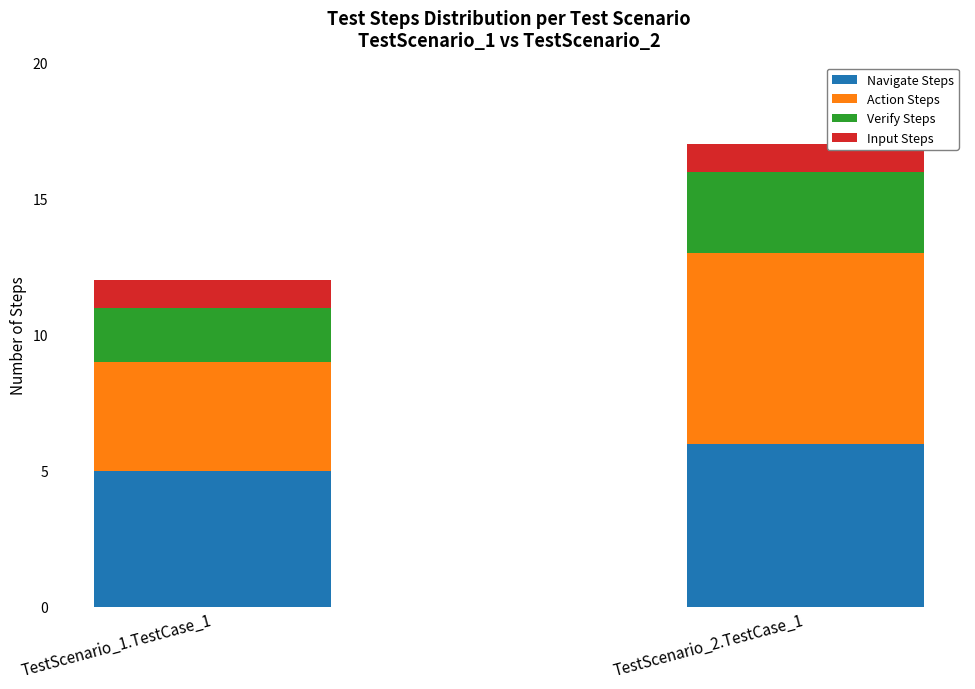

How many bars are there in total?

2